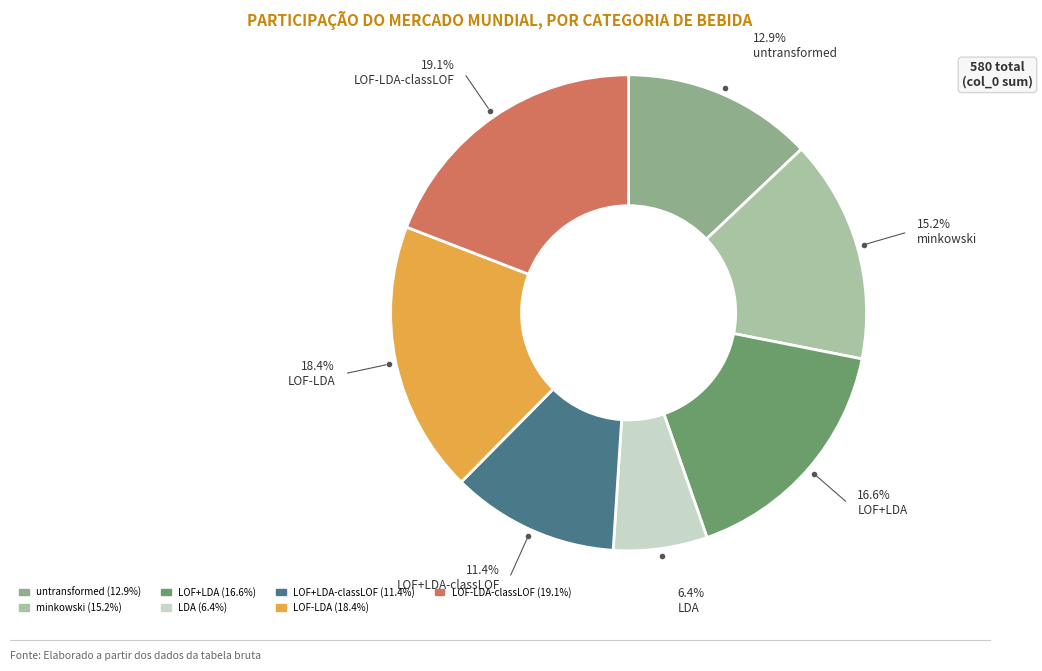

Is there any slice that represents more than half of the pie?

No